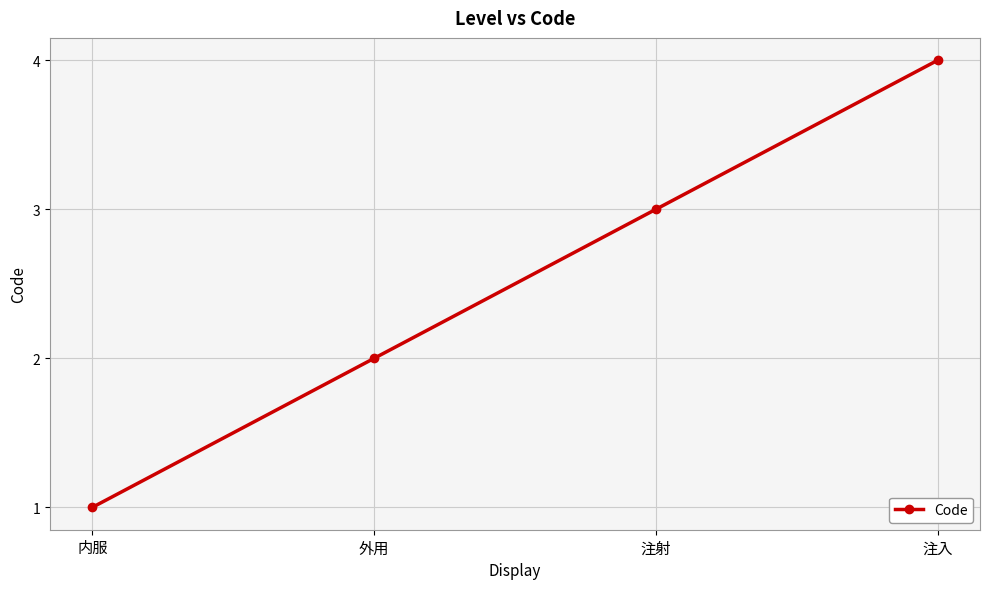

Approximately how many times larger is the value at 注入 compared to 内服?

4.0